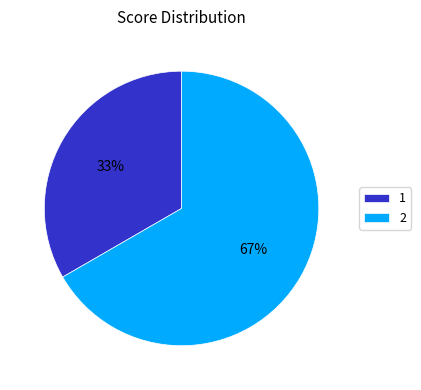

The 2 slice represents 67% of the pie. True or false?

True